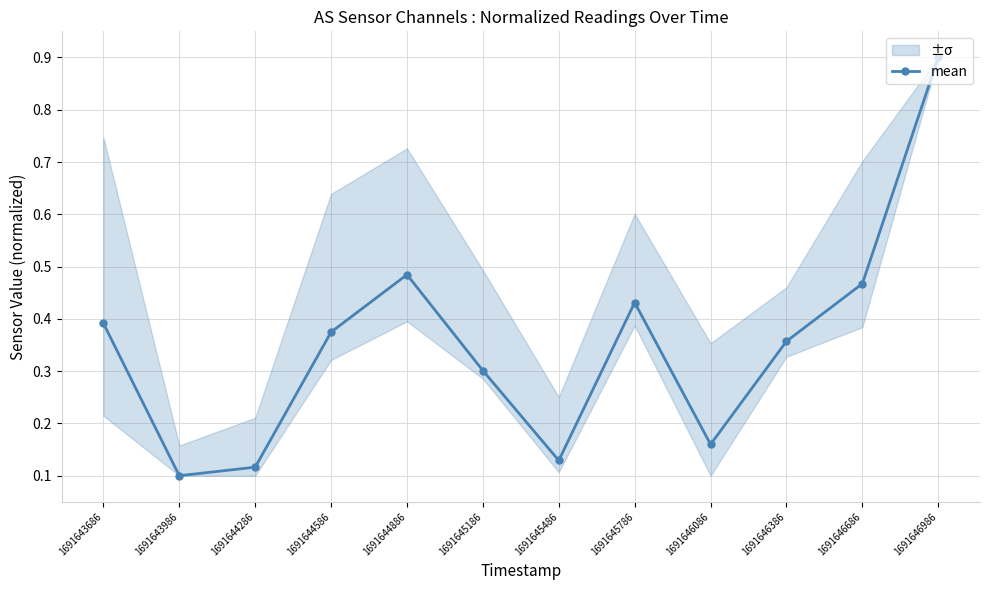

At which category does the chart reach its peak across all series?

1691646986